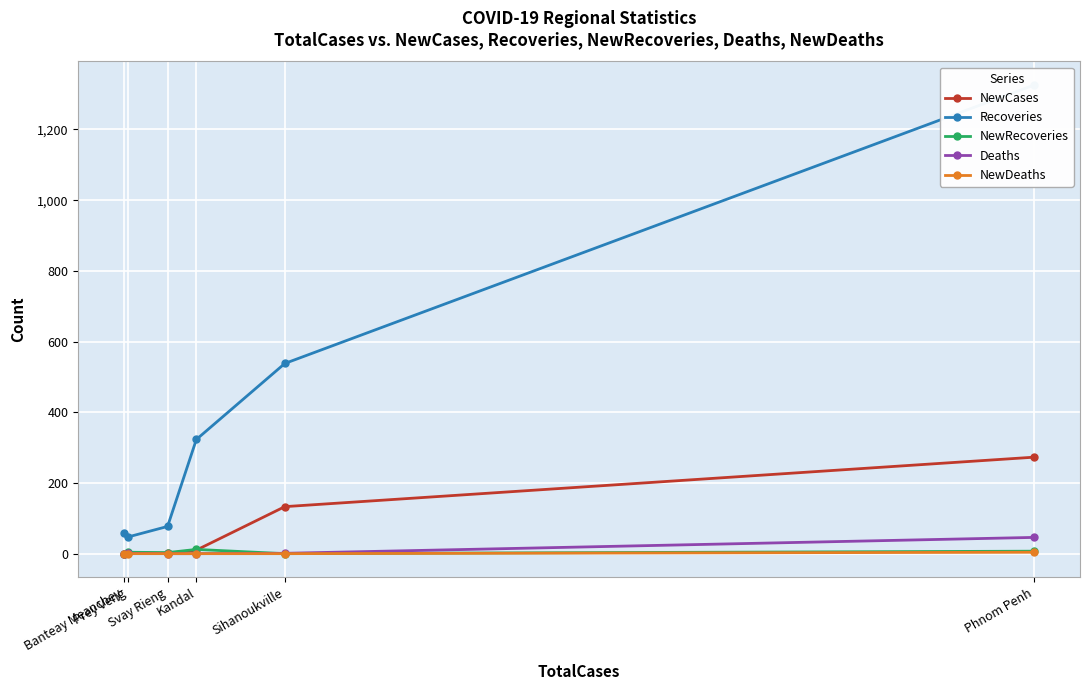

Between which two adjacent categories do NewRecoveries and NewCases first intersect?

Sihanoukville and Kandal